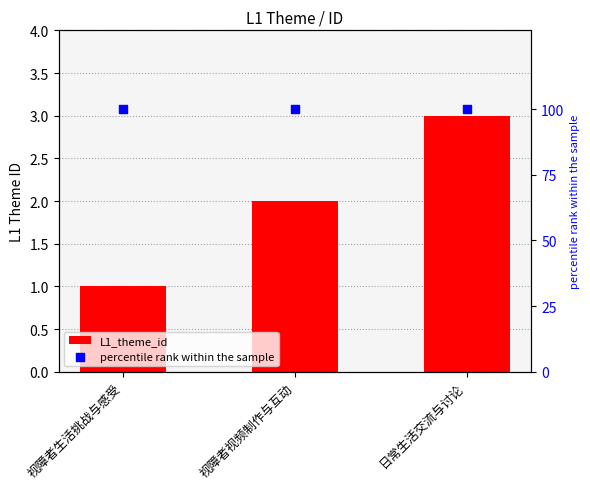

Is the value of L1_theme_id at 视障者生活挑战与感受 greater than the value of percentile rank within the sample at 日常生活交流与讨论?

No